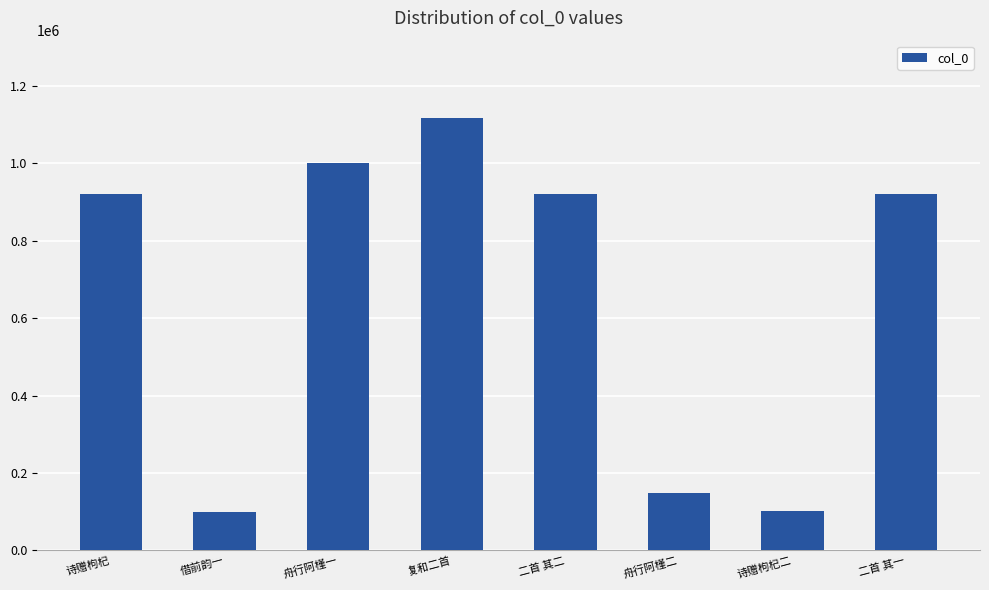

Which category has the highest value across all series?

复和二首